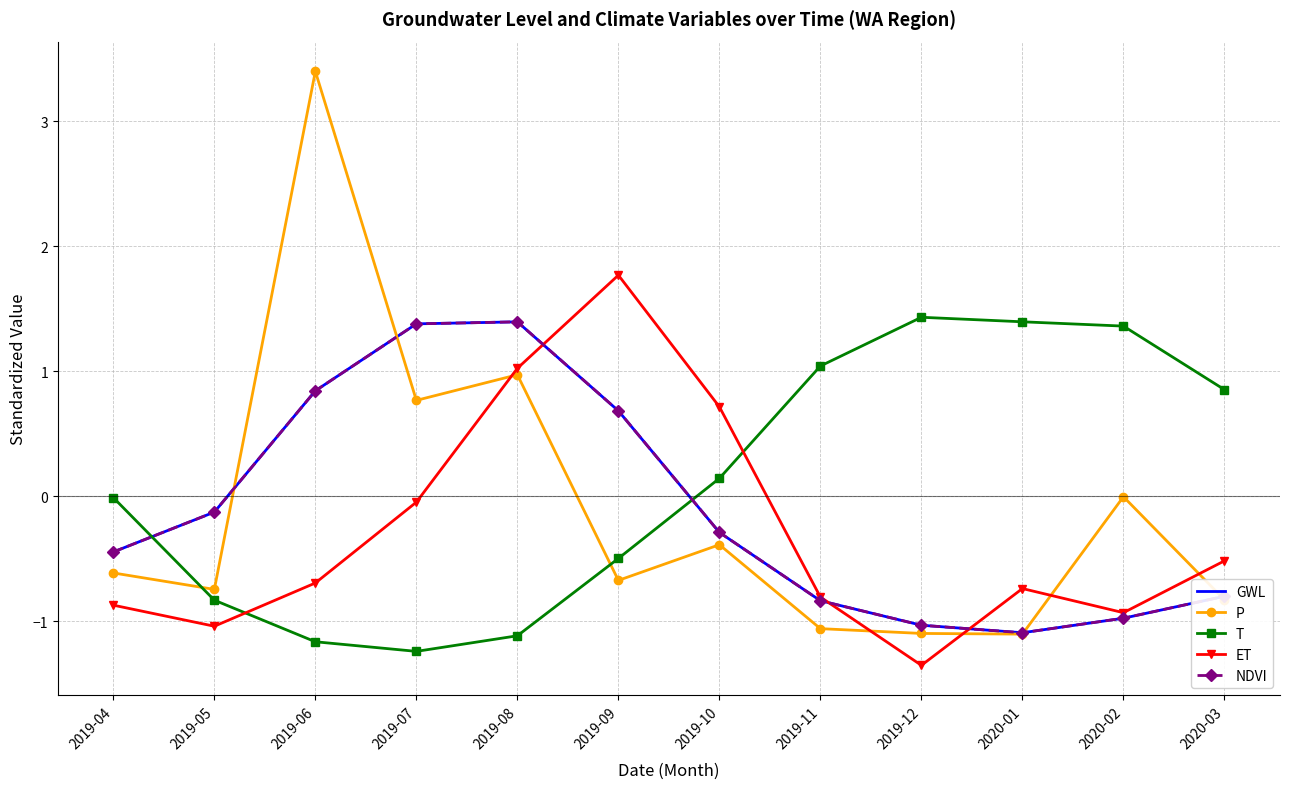

Rank the series at 2019-08 from highest to lowest value.

NDVI, GWL, ET, P, T